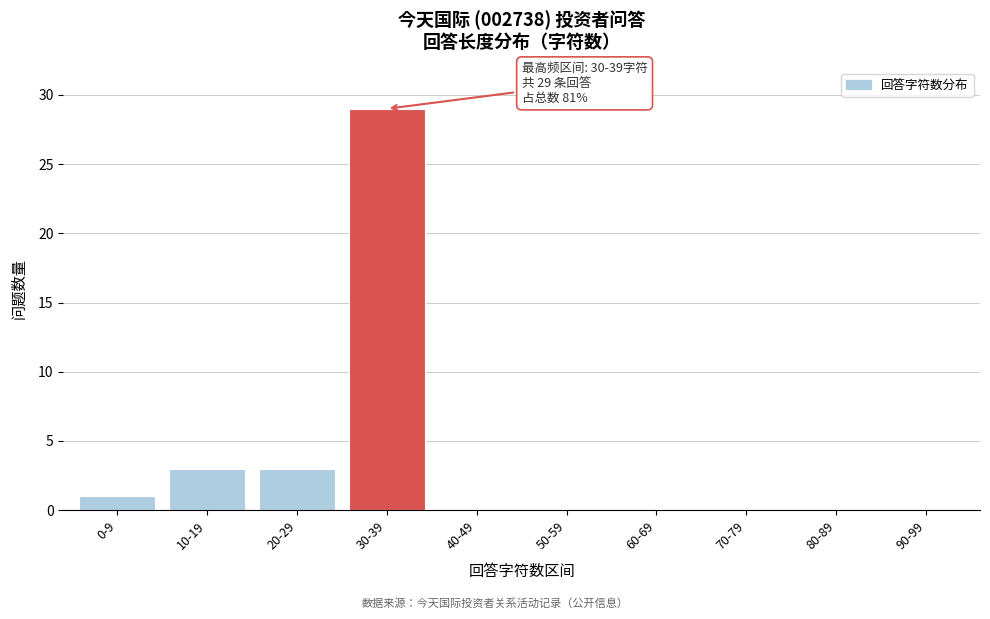

Reading left to right, extract all data points from this chart.

0-9=1	10-19=3	20-29=3	30-39=29	40-49=0	50-59=0	60-69=0	70-79=0	80-89=0	90-99=0